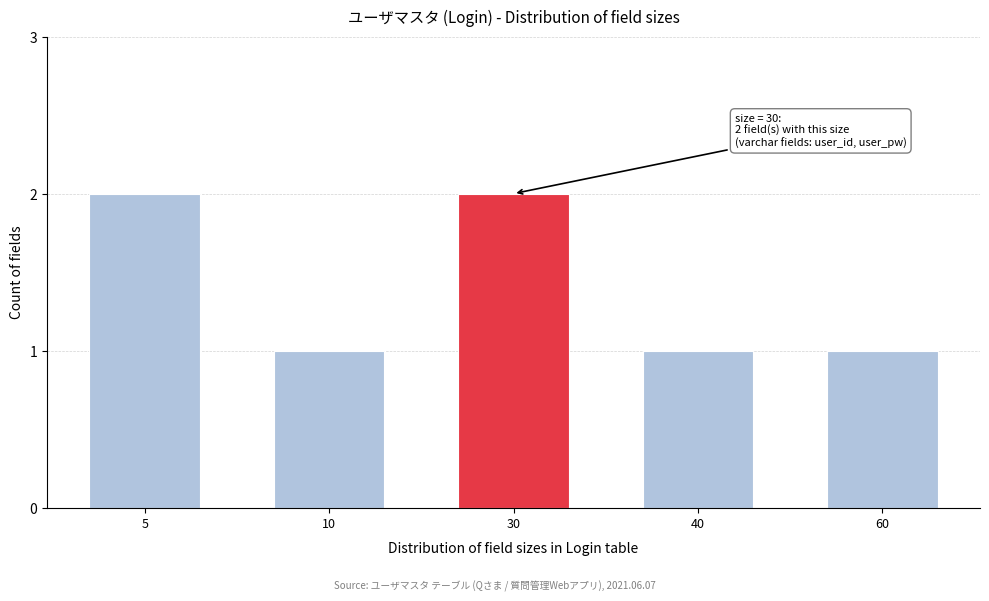

Reading left to right, transcribe all the data shown in this chart.

2	1	2	1	1